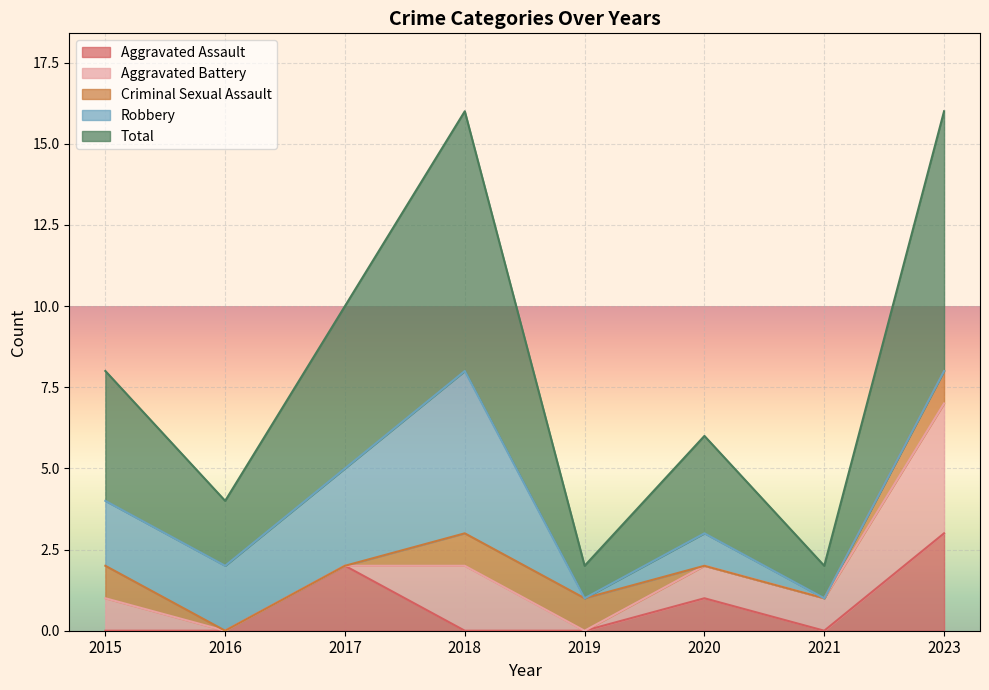

What is the sum of the Total values at 2017 and 2015?

9